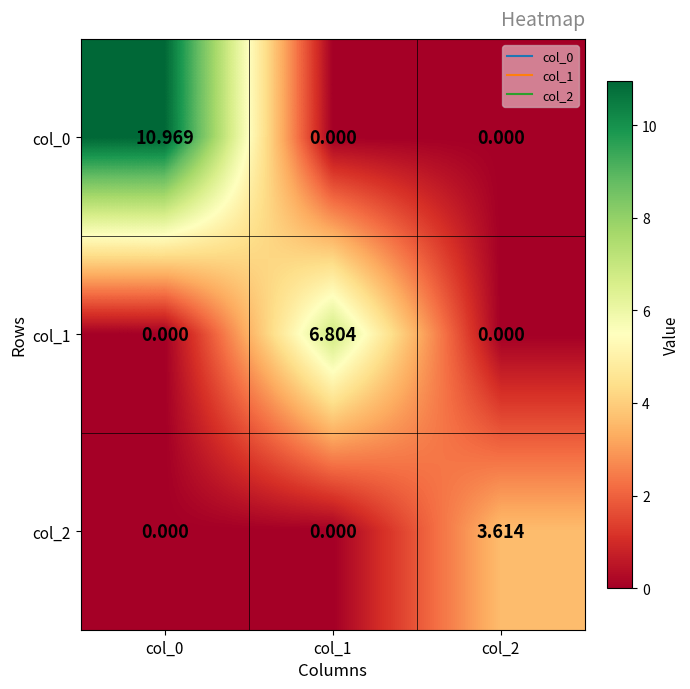

Rank the series by their average value, from highest to lowest.

col_0, col_1, col_2